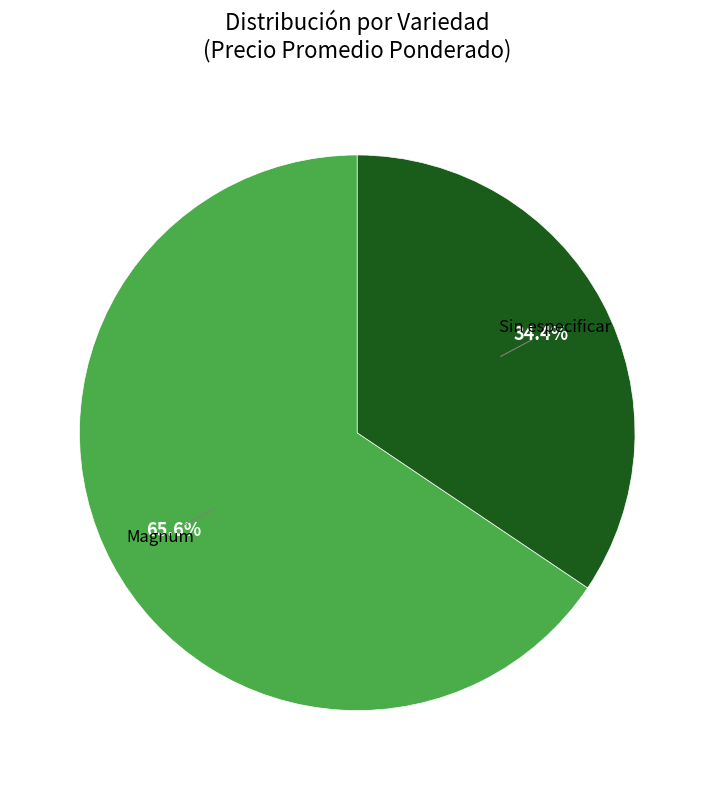

To the nearest percent, what is the average slice percentage?

50%